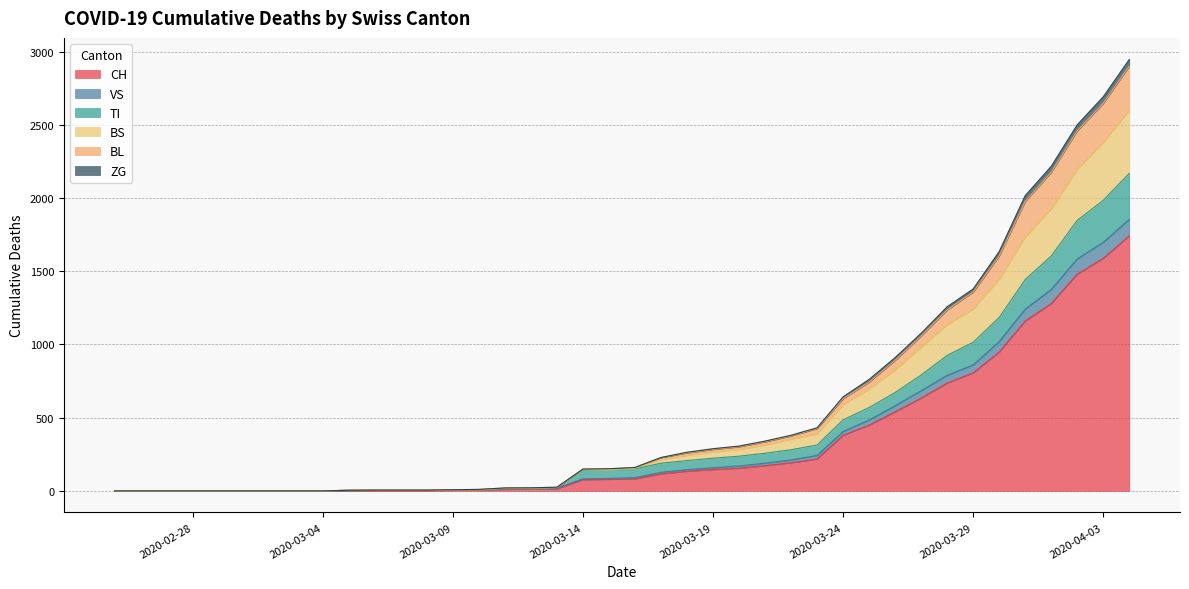

The value of TI at 2020-03-08 is 3. True or false?

False